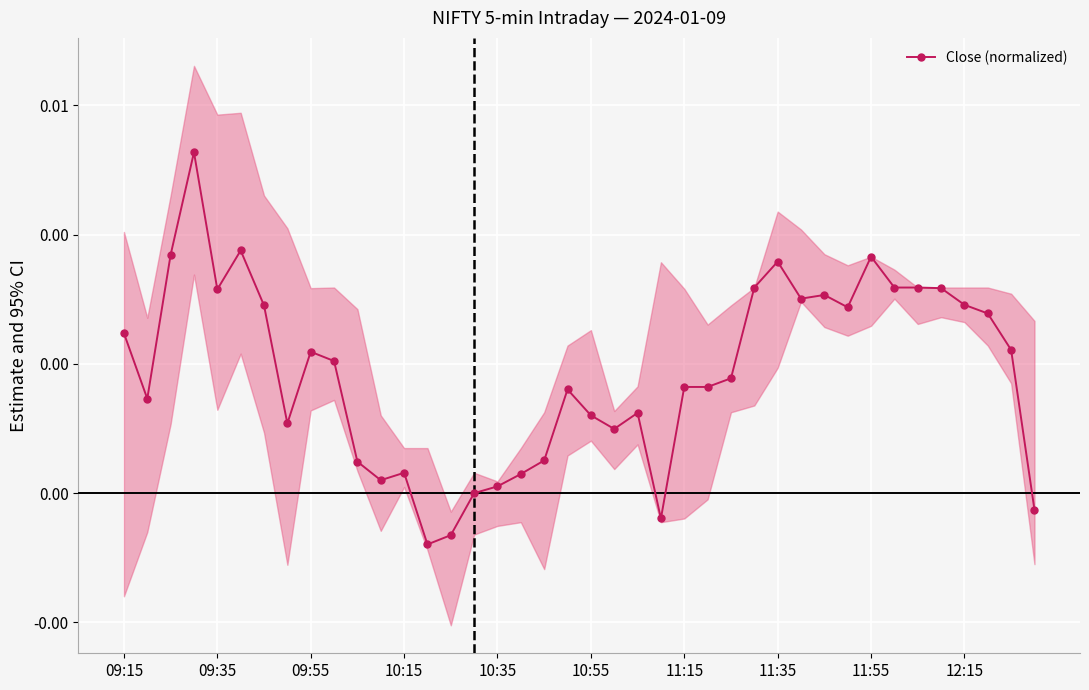

True or false: the data shows 0.0 at 10:35.

True